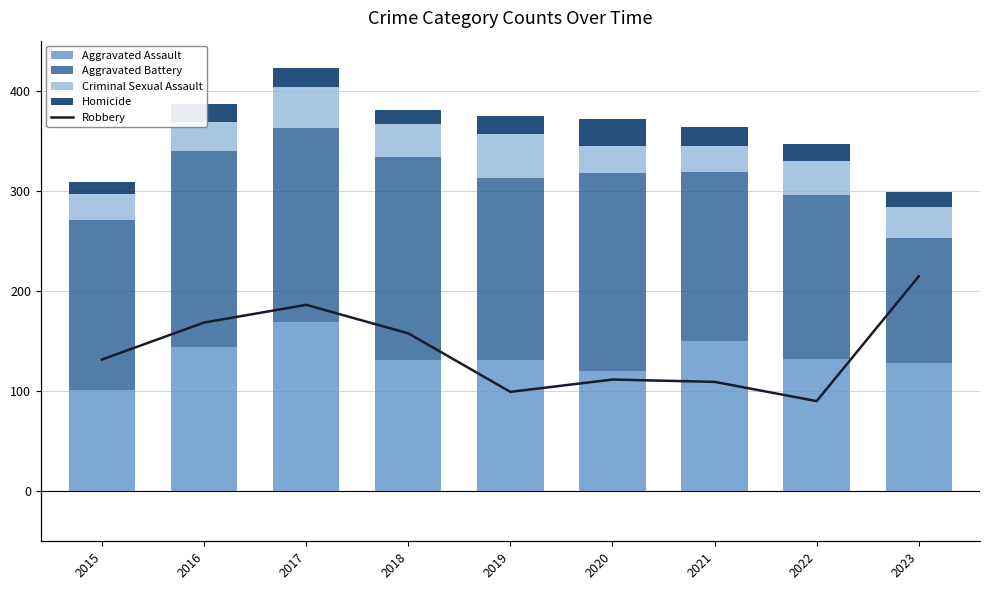

The value of Robbery at 2017 is 257. True or false?

True